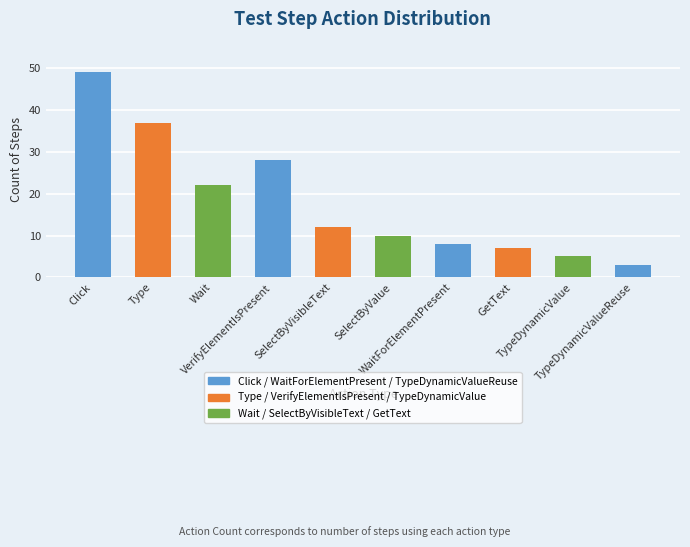

What is the change in value from SelectByVisibleText to TypeDynamicValue?

-7